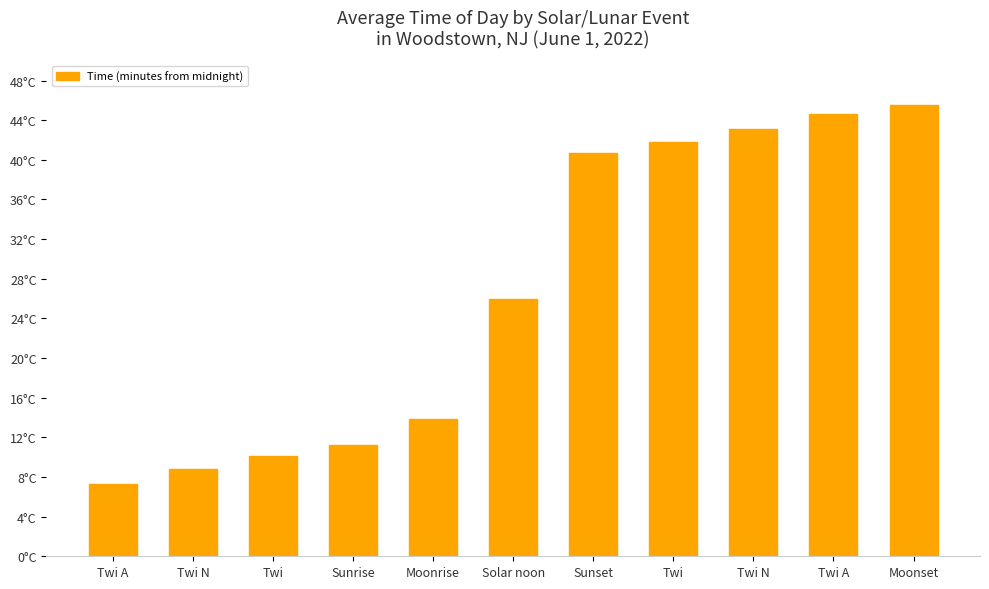

List the labels in order of value, smallest first.

Twi A, Twi N, Twi, Sunrise, Moonrise, Solar noon, Sunset, Twi, Twi N, Twi A, Moonset